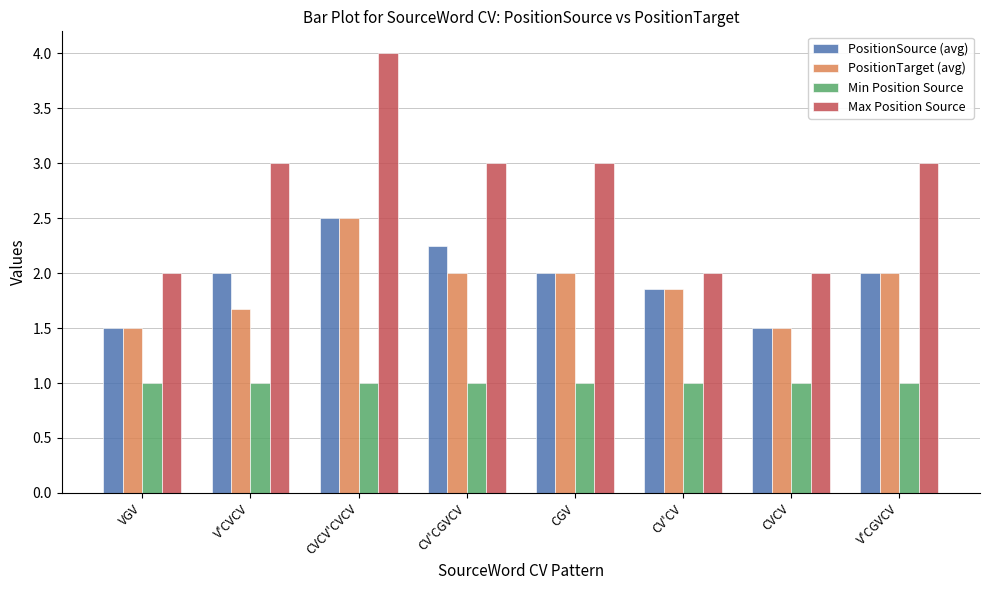

What is the average value of the PositionSource (avg) series?

2.0